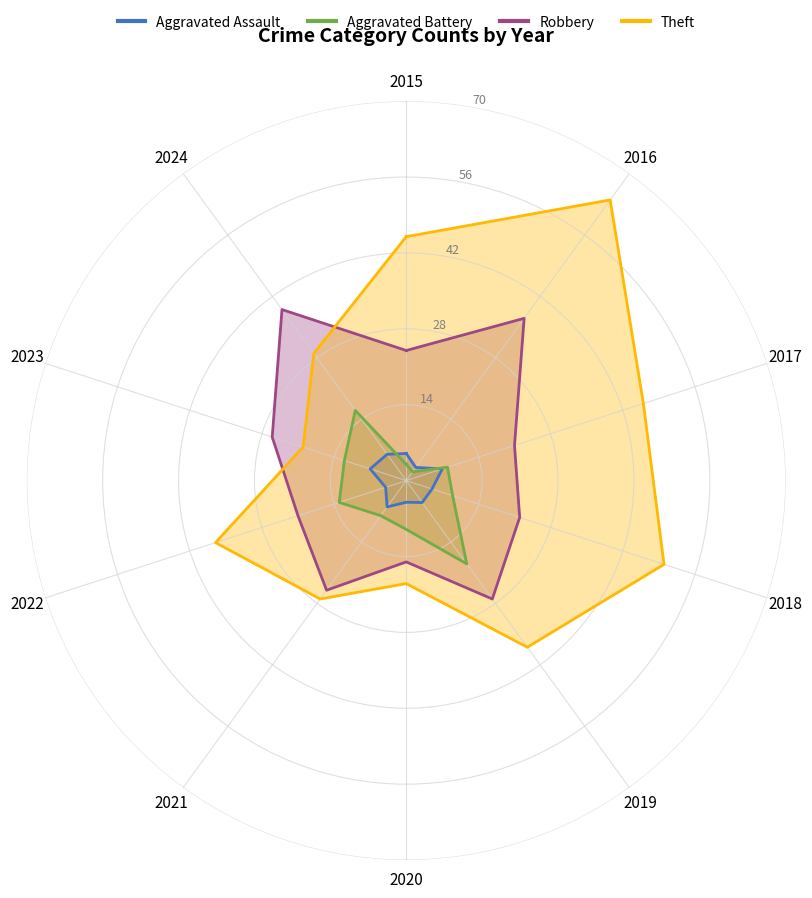

What is the average value of the Aggravated Assault series?

5